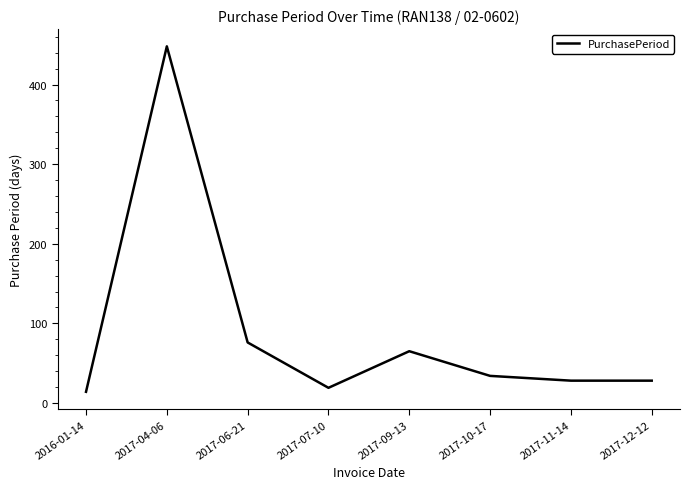

Reading right to left, extract all data points from this chart.

28	28	34	65	19	76	448	14